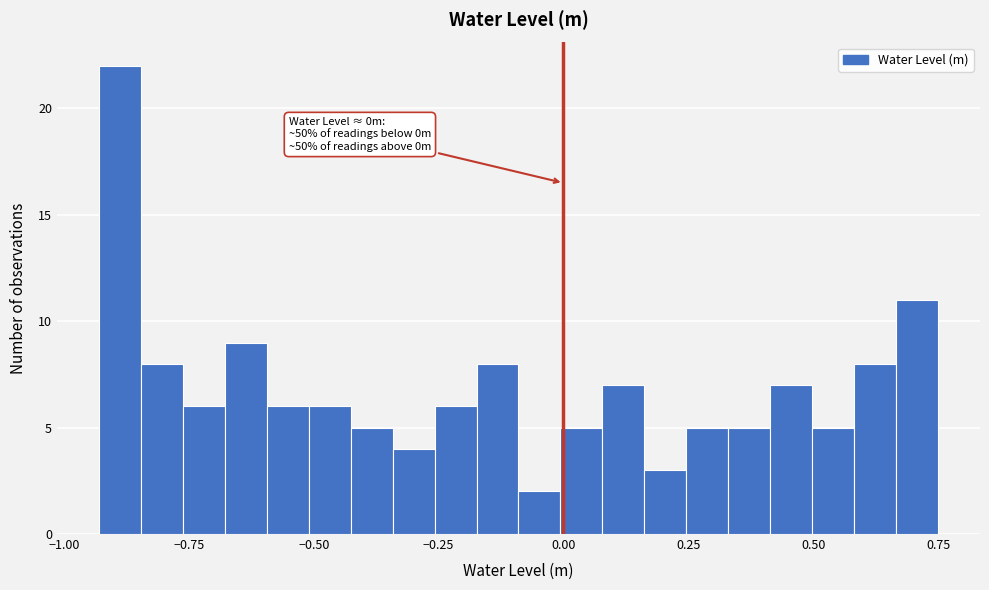

Read against the x-axis, roughly where is the centre of the tallest bar?

-0.90